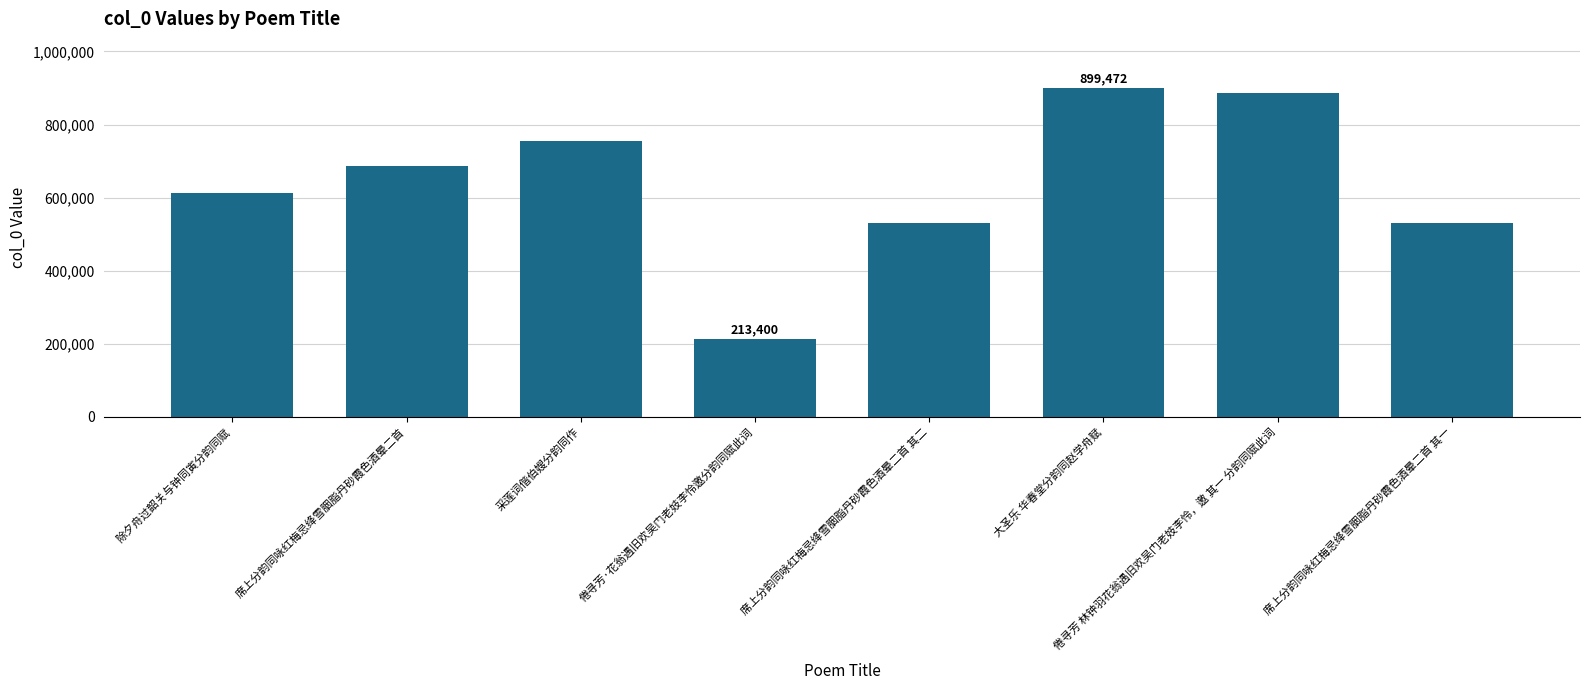

What is the difference between the maximum and minimum values?

686072